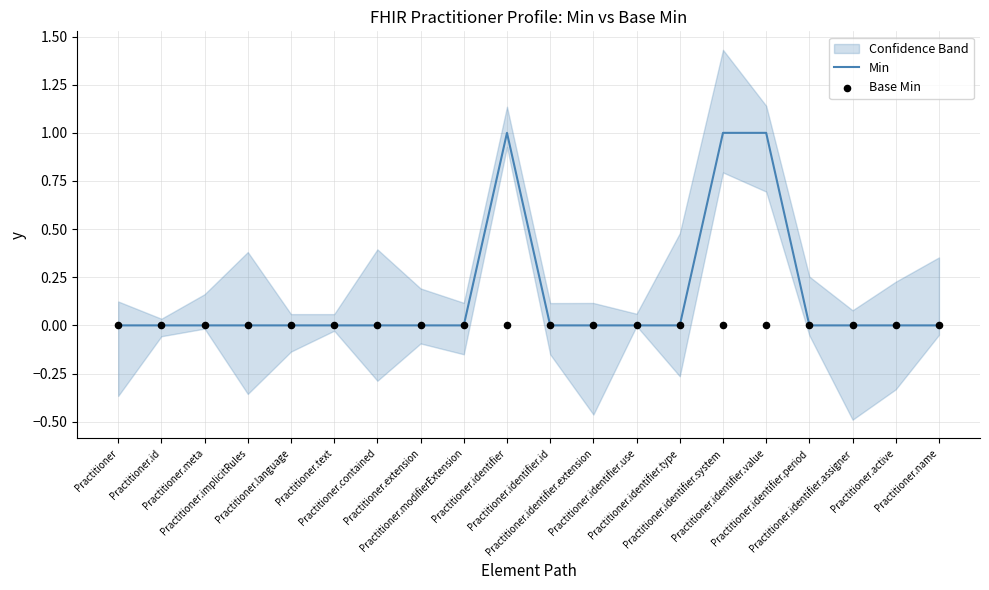

At which category is the sum across all series the highest?

Practitioner.identifier